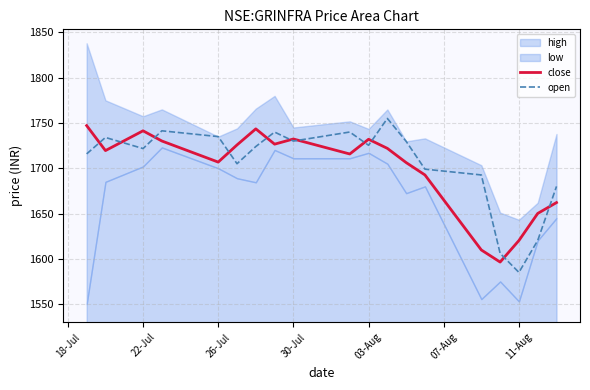

How many lines are shown in the chart?

2